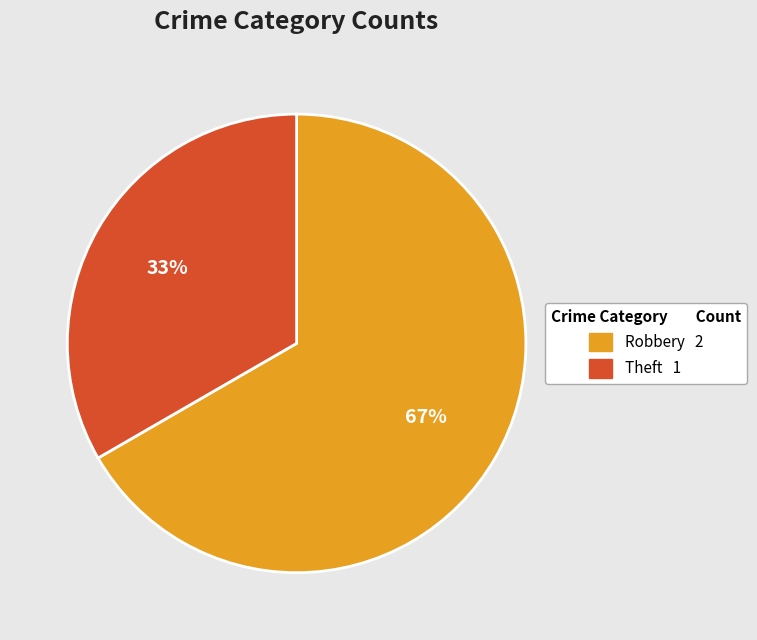

To the nearest percent, what portion does Theft represent?

33%